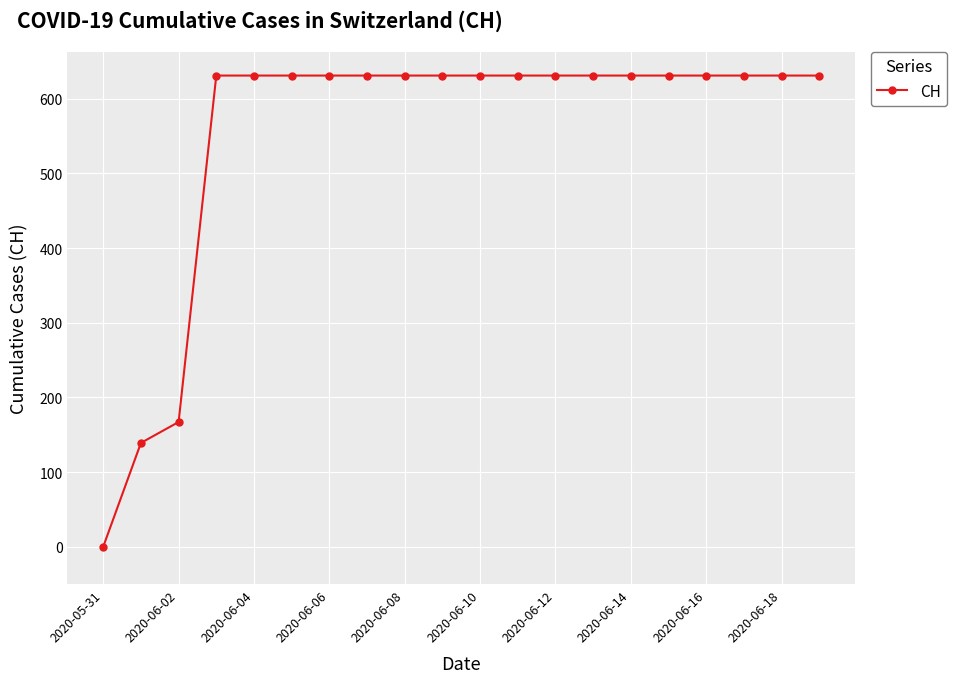

What is the average value?

552